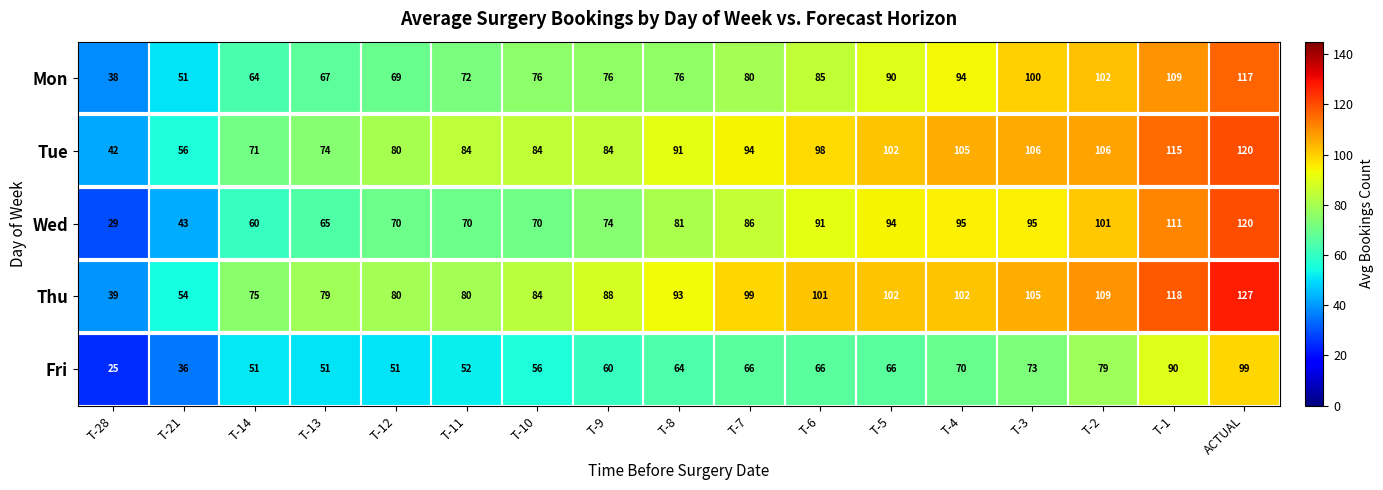

What is the difference between the maximum and minimum values in the Mon series?

79